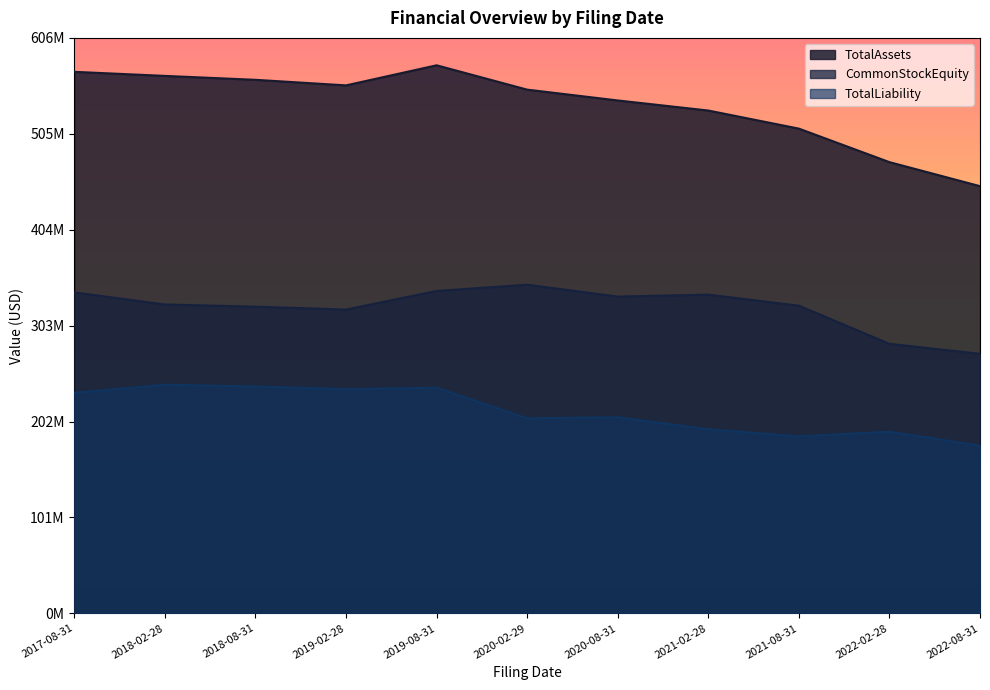

Which series changed the most between 2018-08-31 and 2022-02-28?

TotalAssets